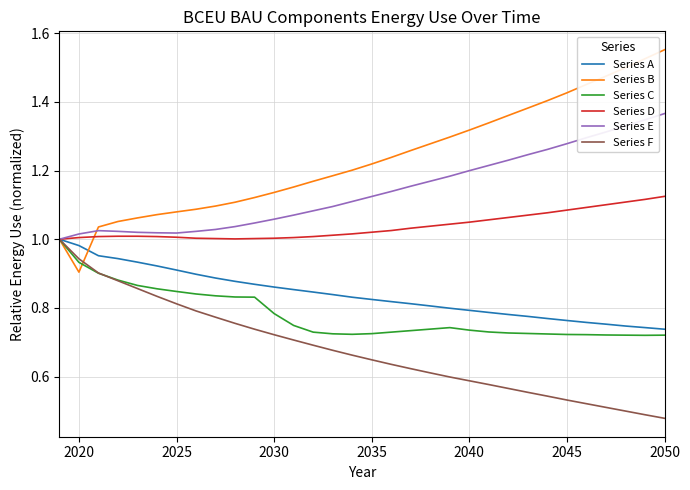

True or false: Series F has more than 1 interior local peaks.

False